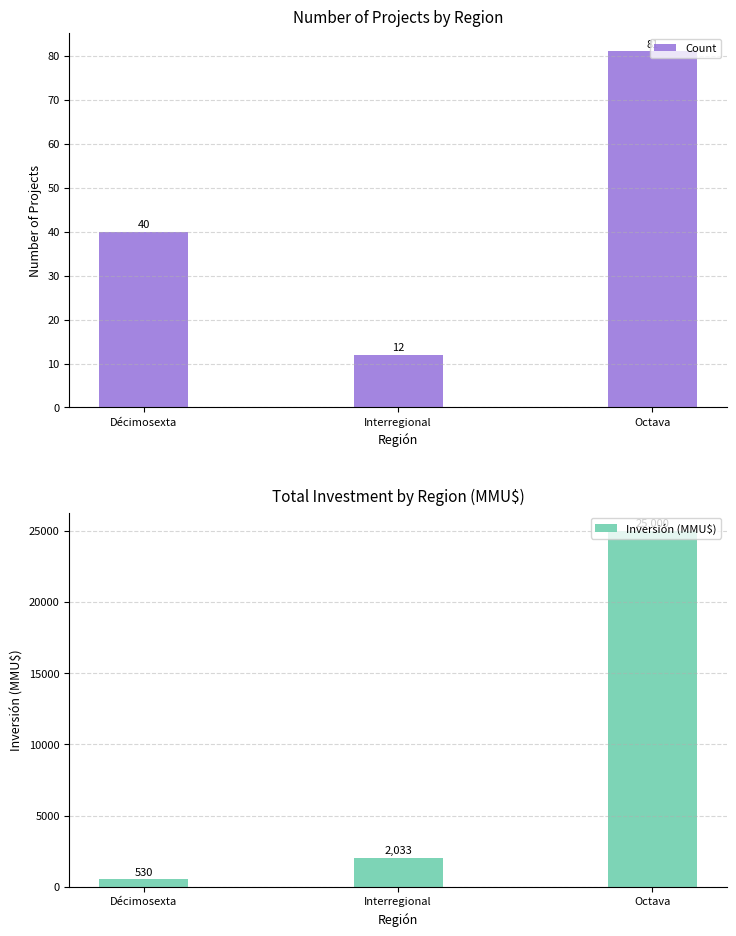

Which has a higher value, Décimosexta or Octava?

Octava